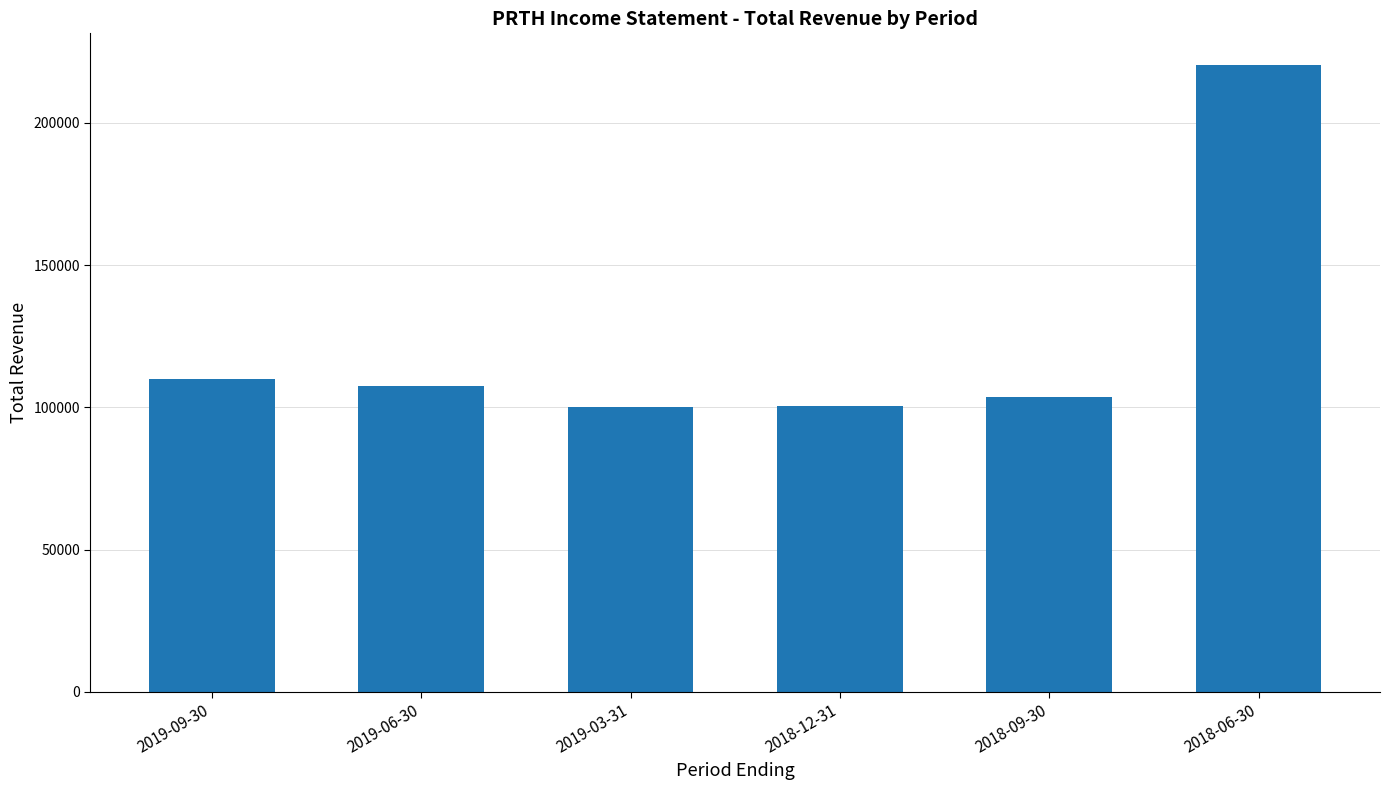

The value at 2019-09-30 is 152436. True or false?

False